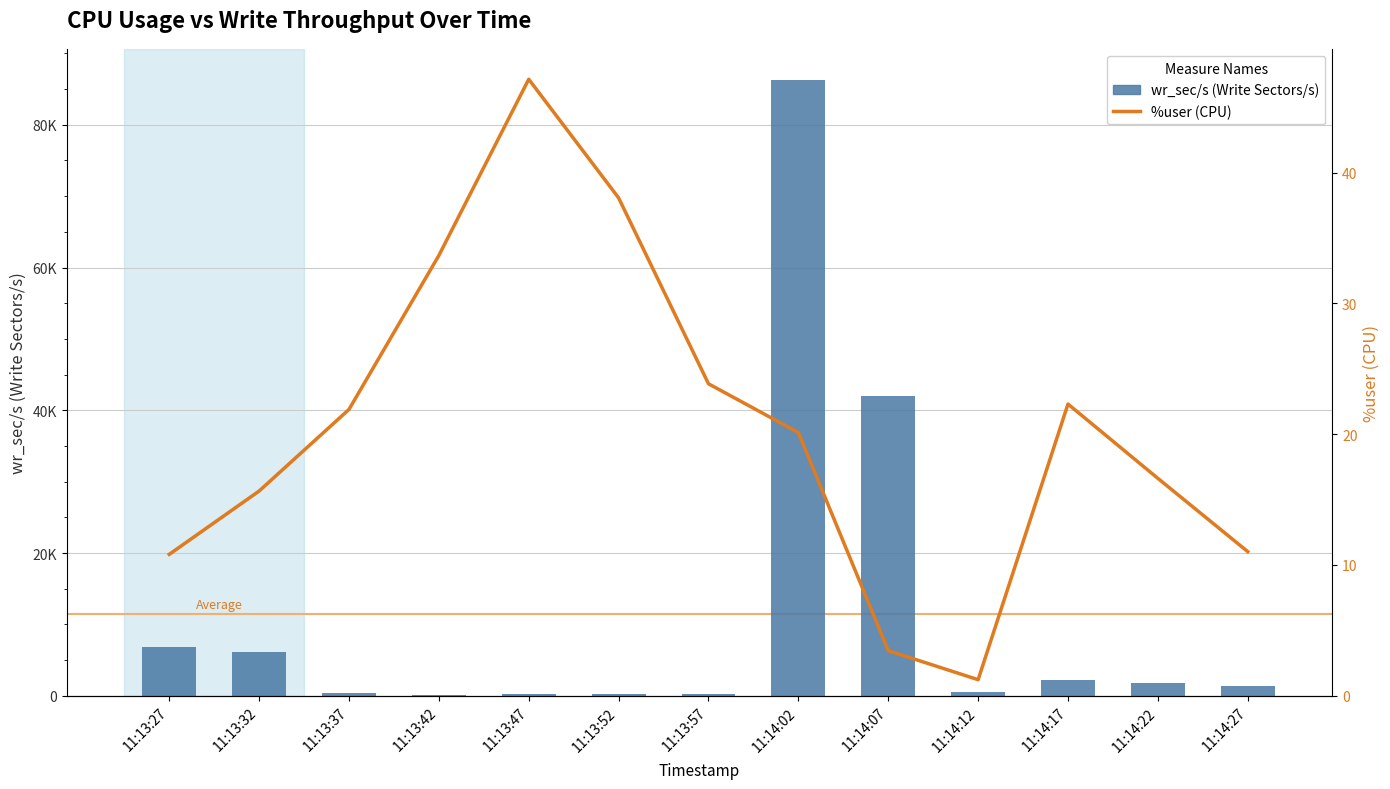

What is the difference between the second highest and minimum values in the %user series?

36.8